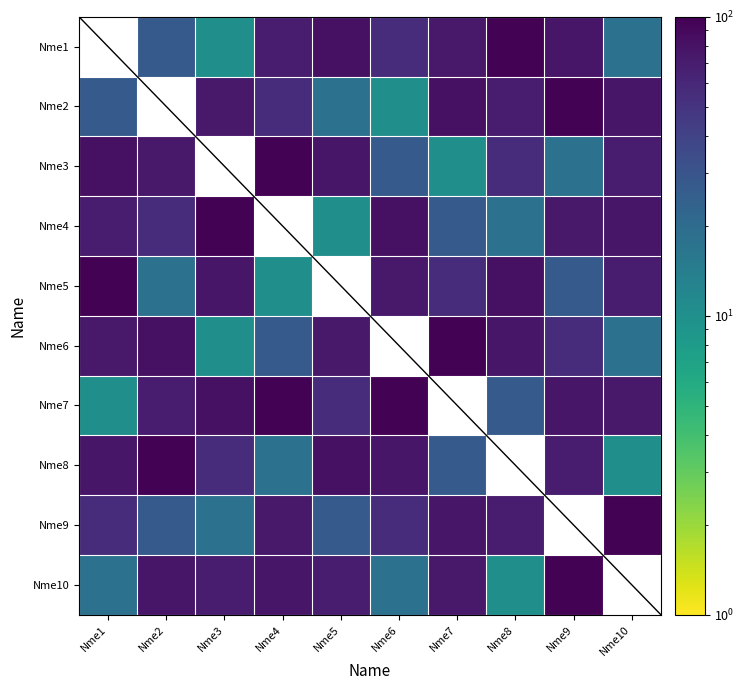

Is it true that Nme4 equals 56.0 at Nme2?

True